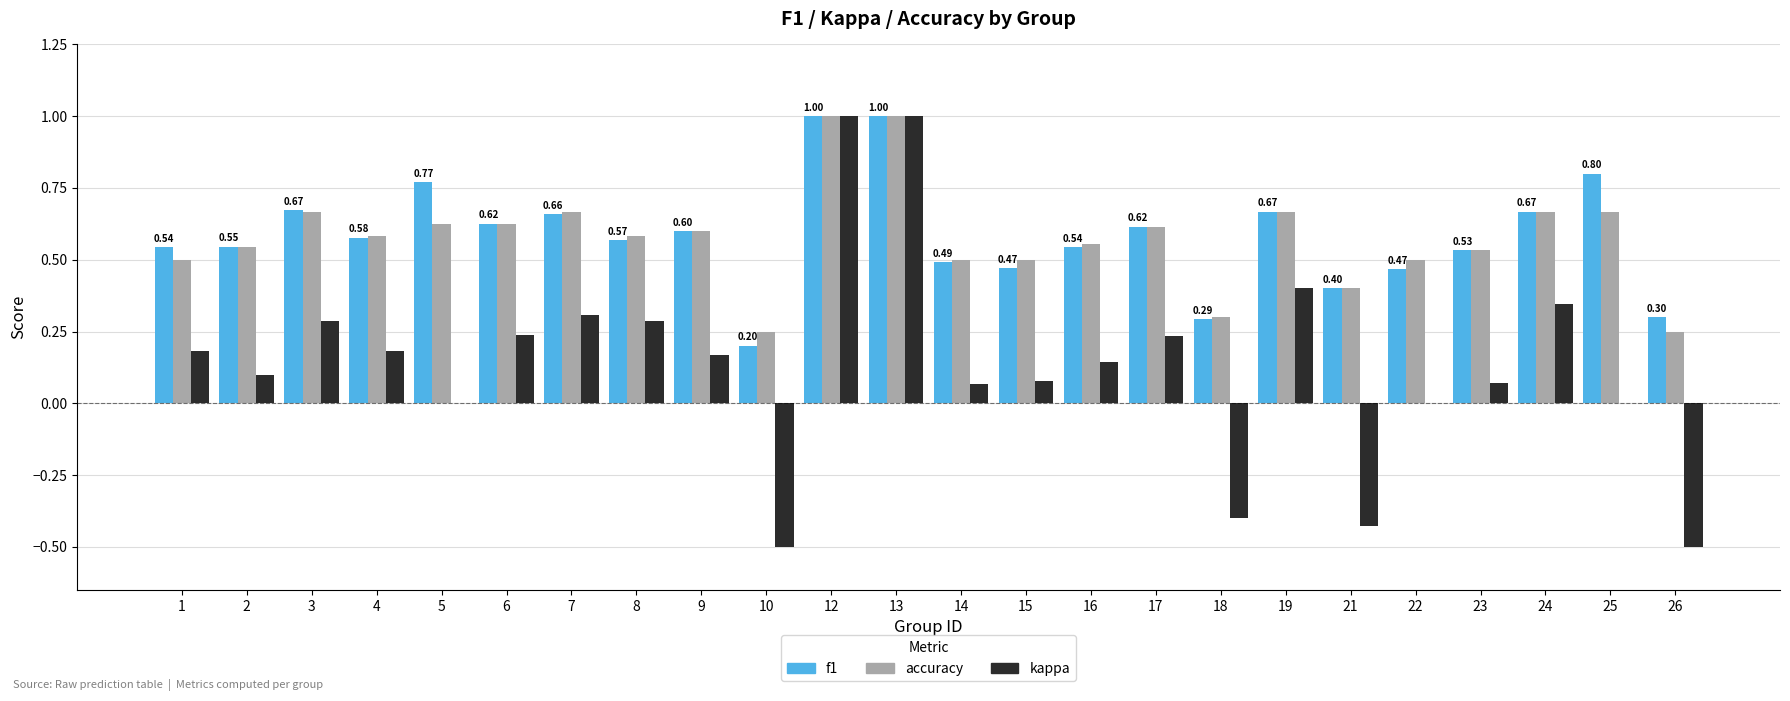

What is the sum of the accuracy values at 21 and 4?

1.0